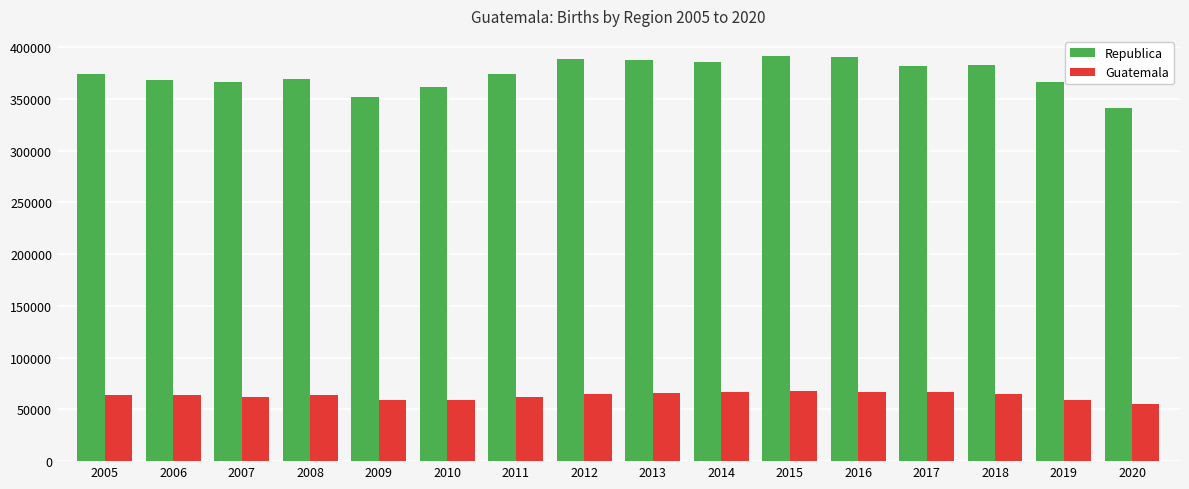

How many series are shown in this chart?

2